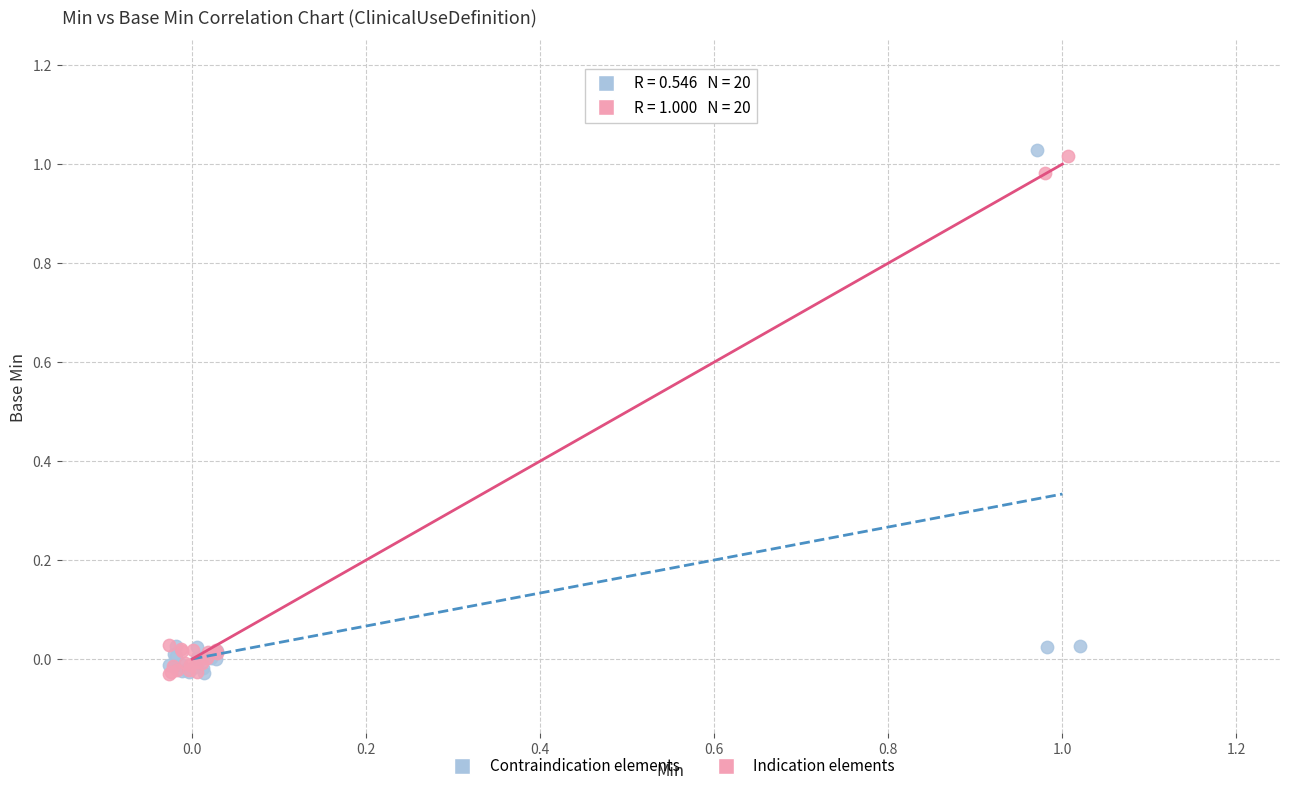

What are all the series names shown in the legend?

Contraindication elements, Indication elements